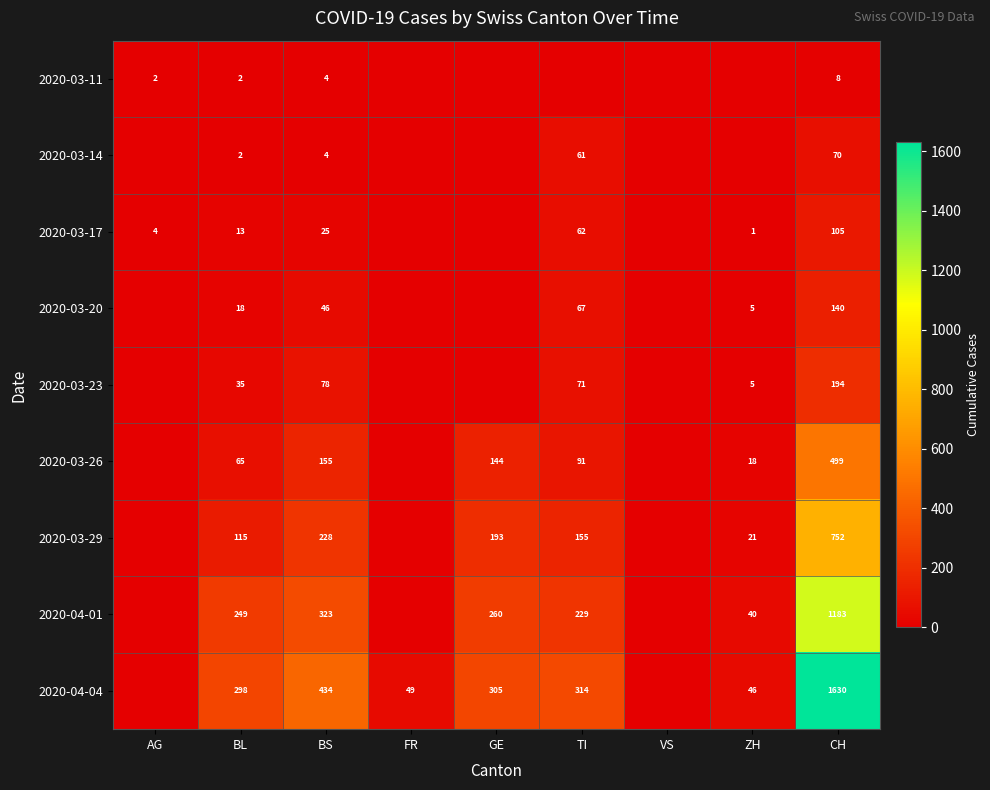

What is the difference between the highest and lowest values at FR?

49